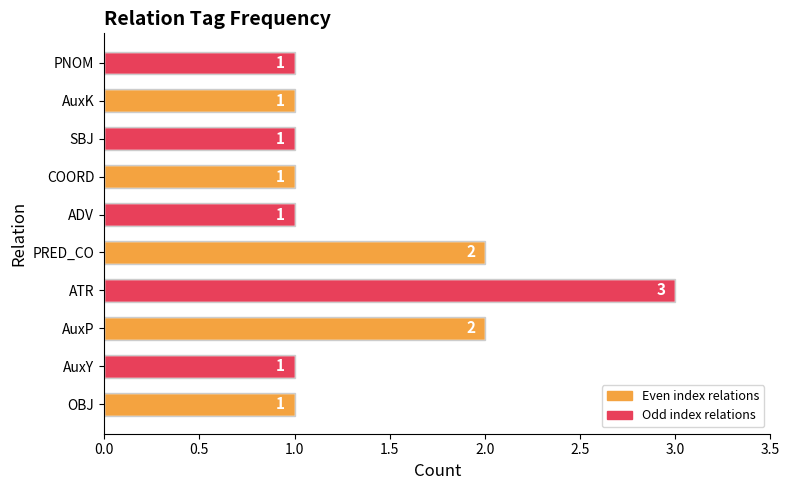

How many values are between 1 and 2?

9